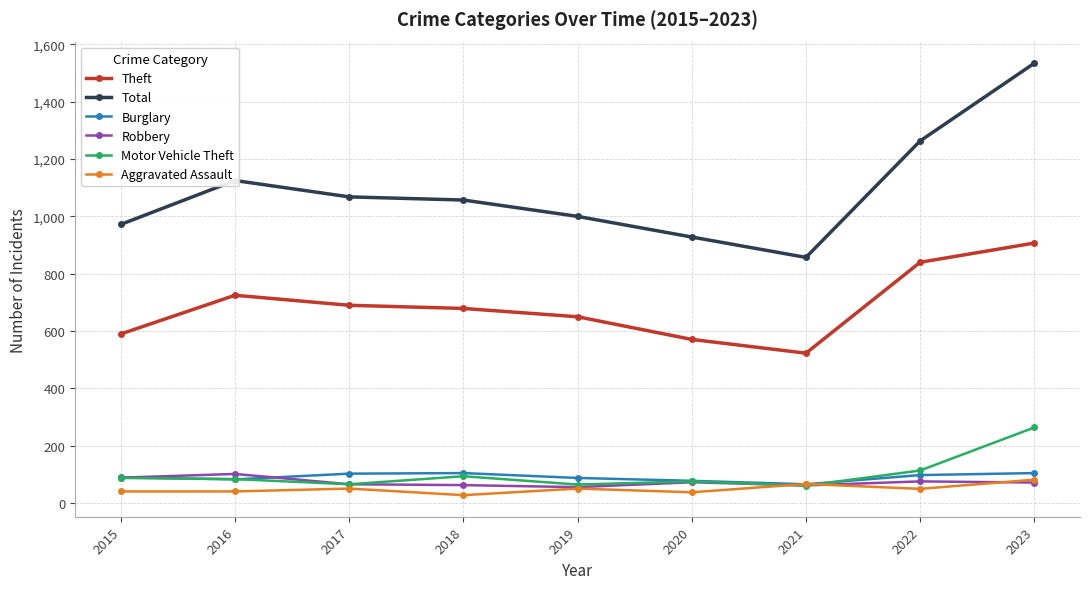

What is the value of the Robbery point at the 7th from the left?

62